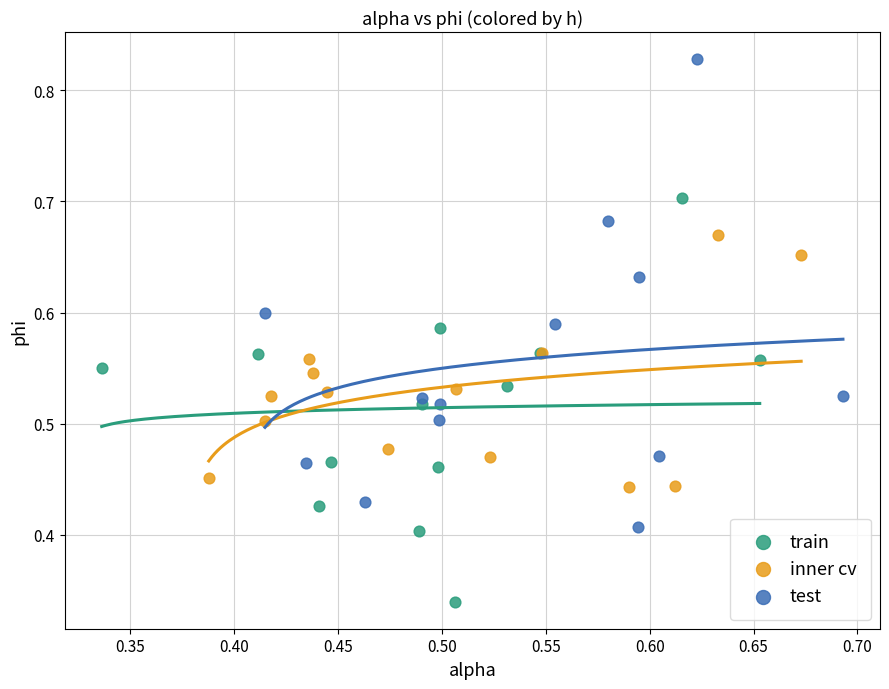

Which series contains the lowest Y value?

train